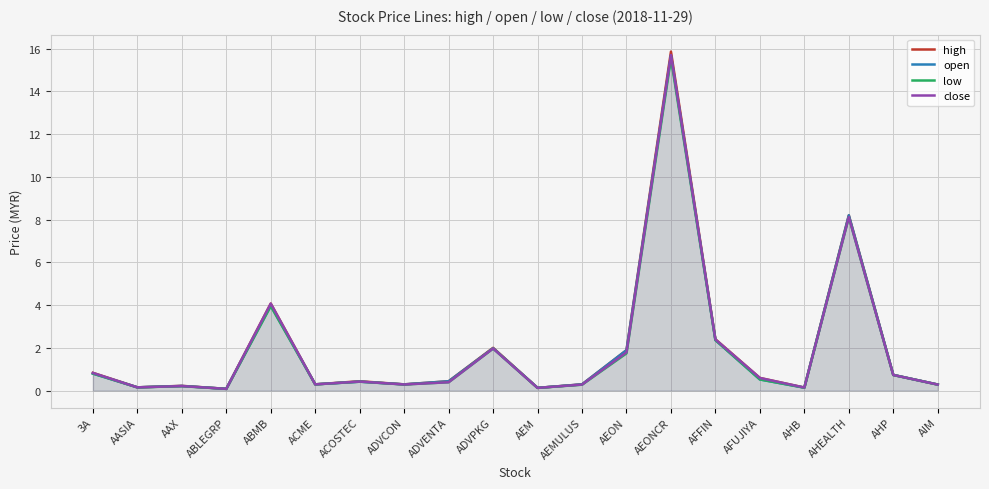

What is the difference between the maximum and minimum values in the high series?

15.8